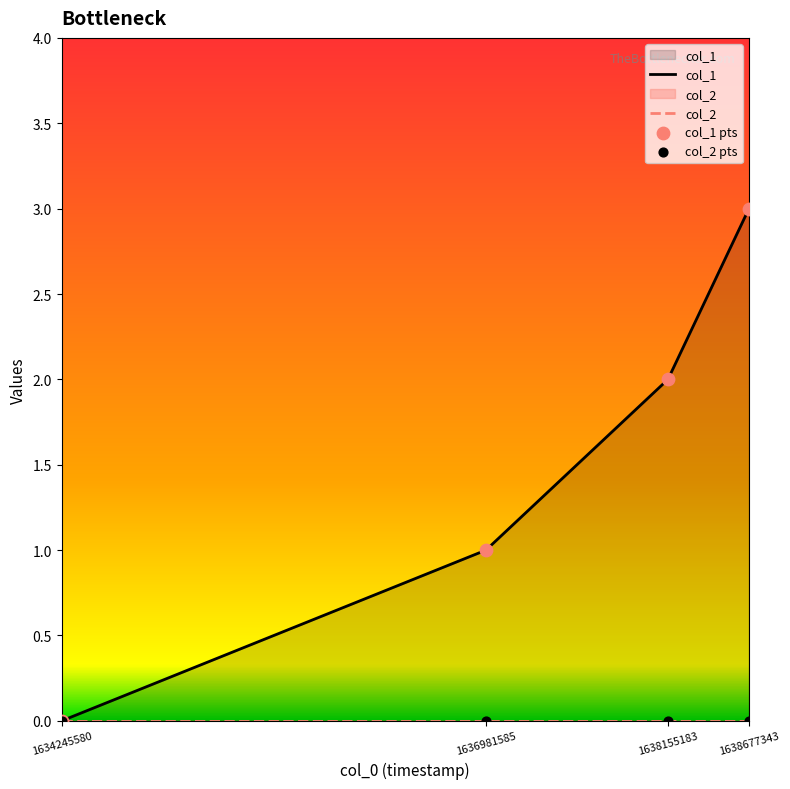

Which series has the largest total across all categories?

col_1